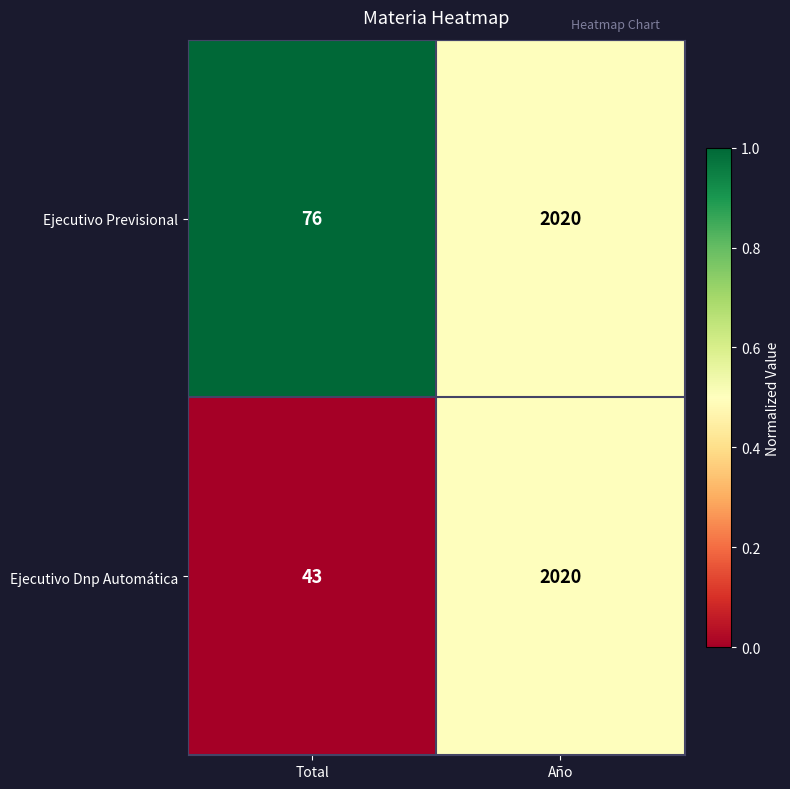

How many values in the Ejecutivo Previsional series are below 2020?

1